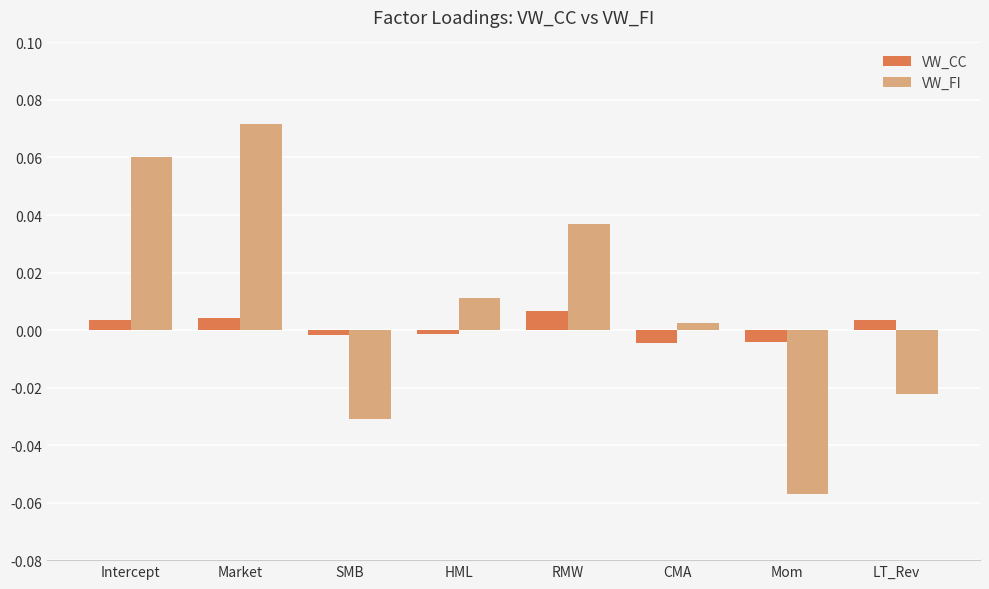

How many bars are there in total?

16